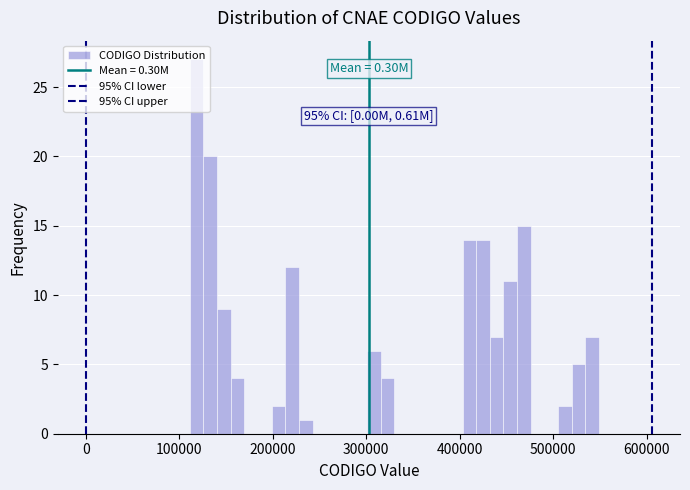

Read against the x-axis, roughly where is the centre of the tallest bar?

120000